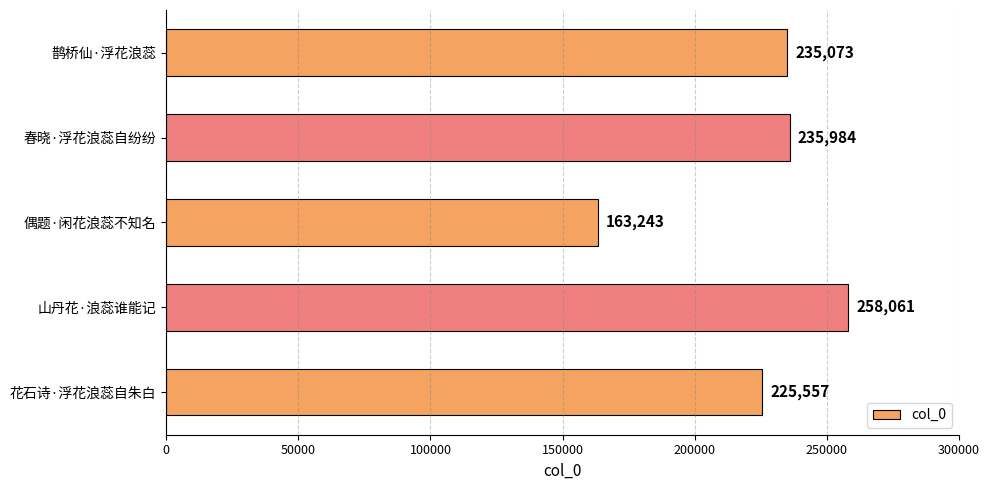

What is the difference between the maximum and minimum values?

94818